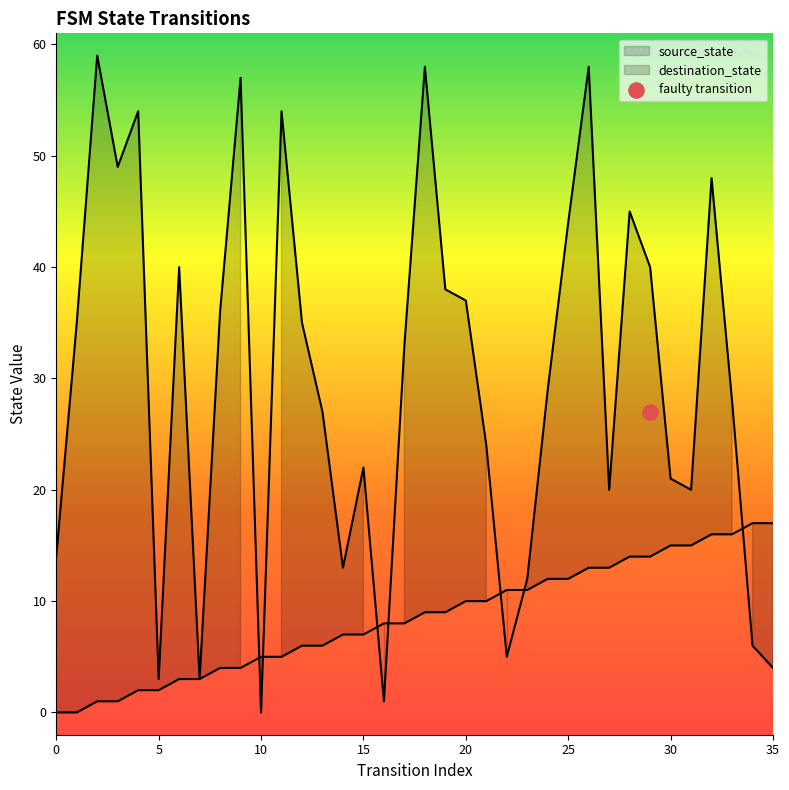

Which series has the widest spread of Y values?

destination_state